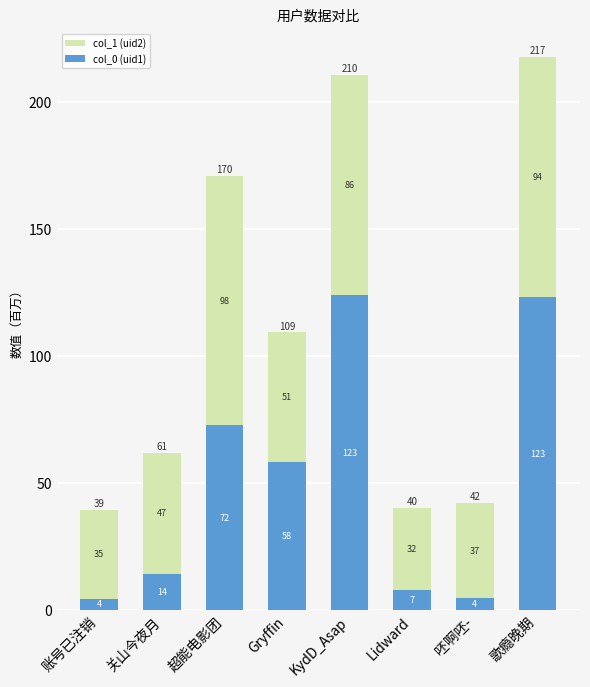

What are all the series names shown in the legend?

col_1 (uid2), col_0 (uid1)